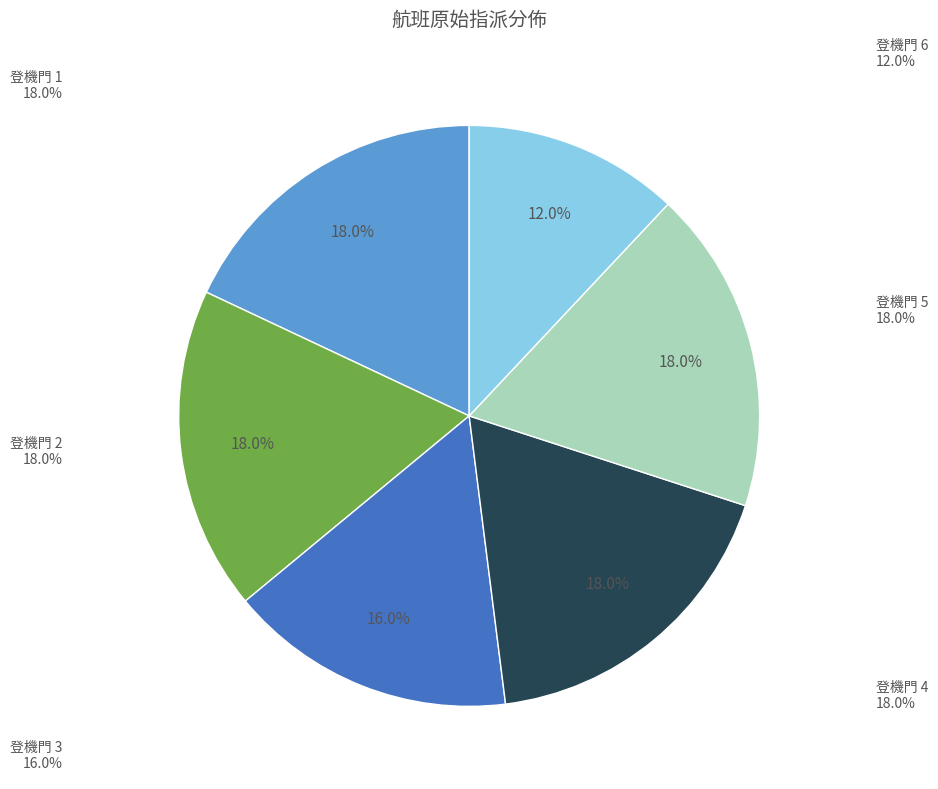

The 登機門 4 slice represents 18% of the pie. True or false?

True